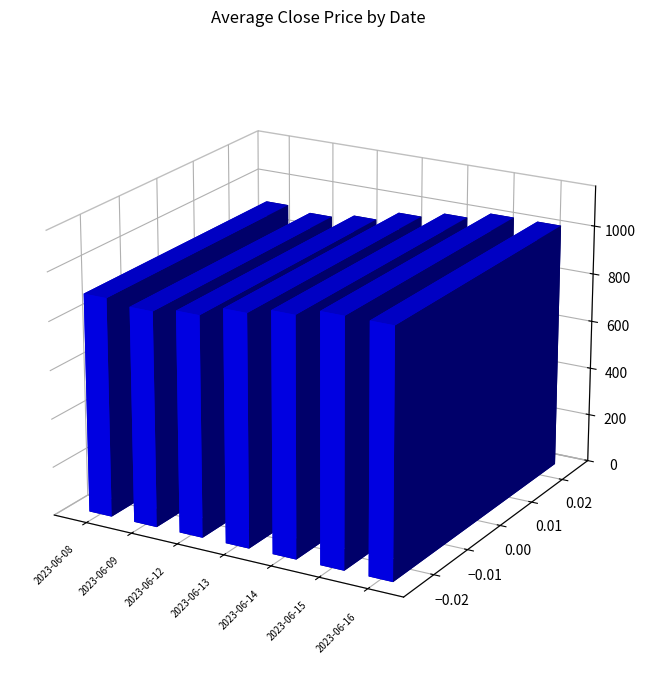

What is the sum of the values at 2023-06-16 and 2023-06-12?

1919.3